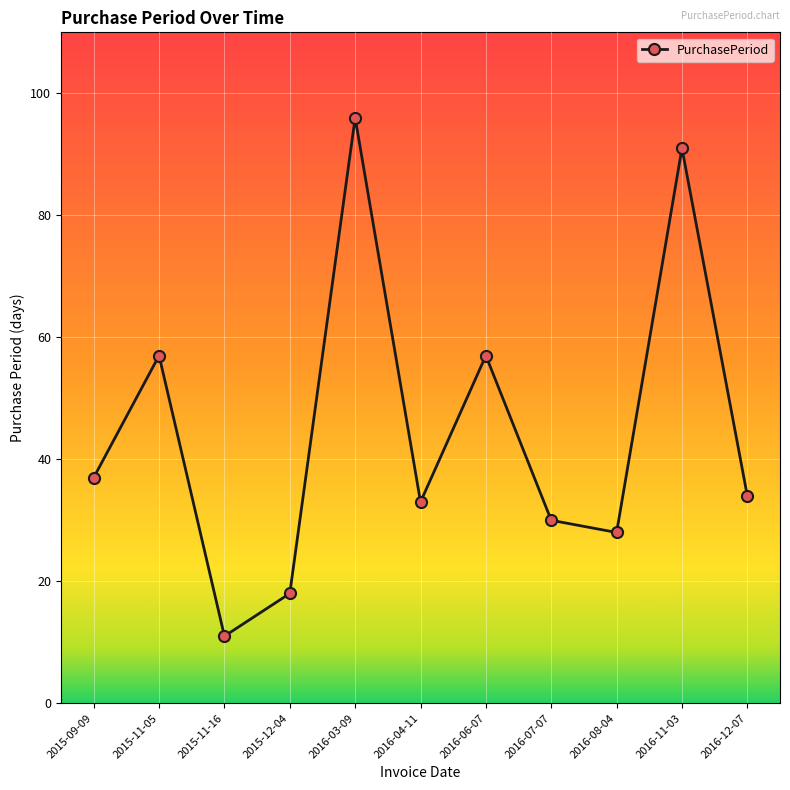

How many data points does each series have?

11